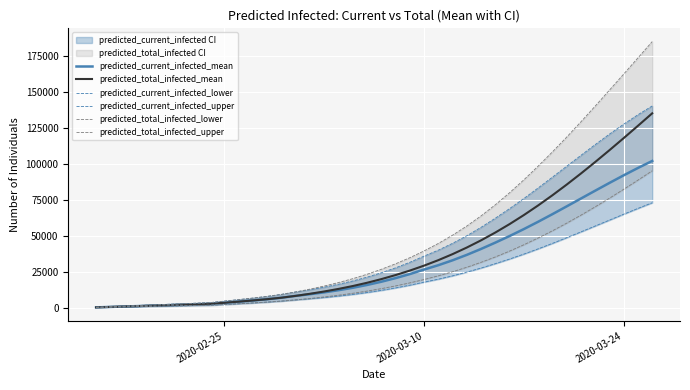

What is the highest value of the predicted_current_infected_mean series?

102135